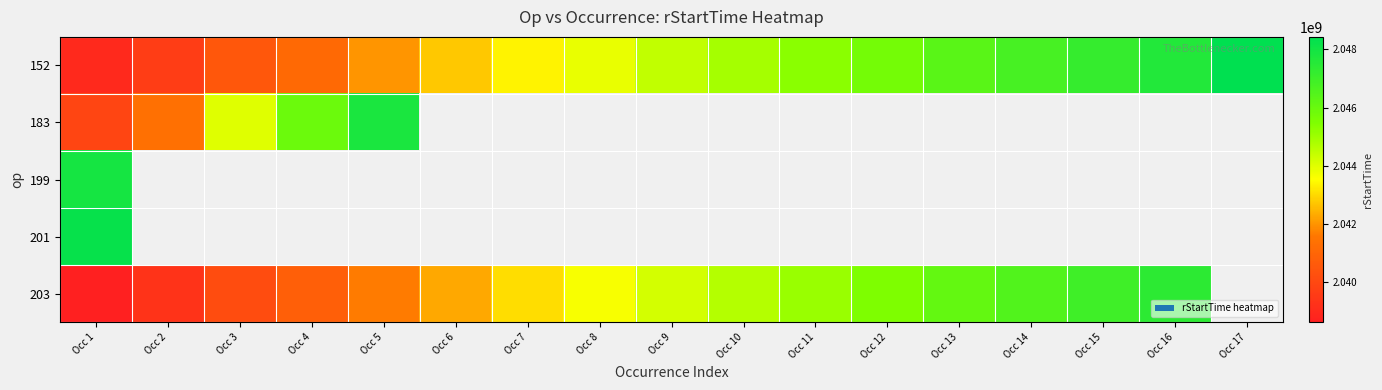

Where is 201 nearest to the value 2048250879?

Occ 1